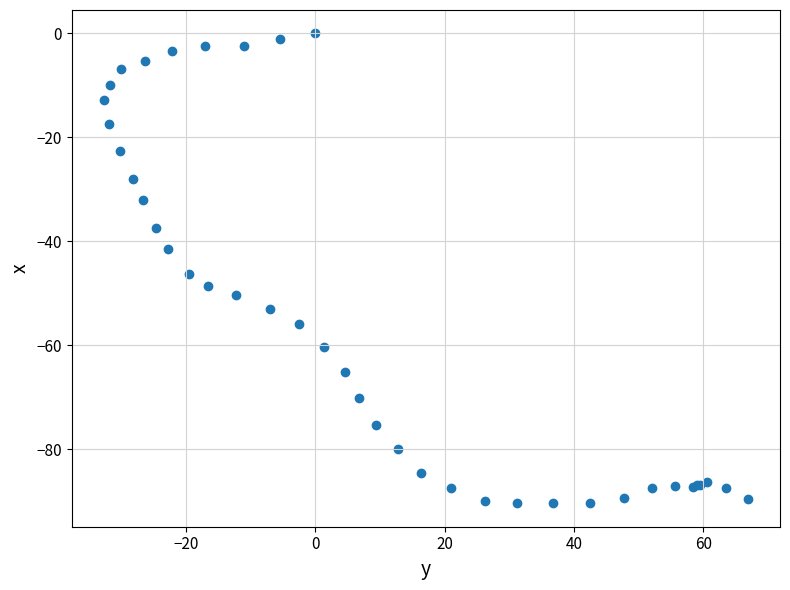

What Y value in the scatter plot is closest to -45?

-46.2